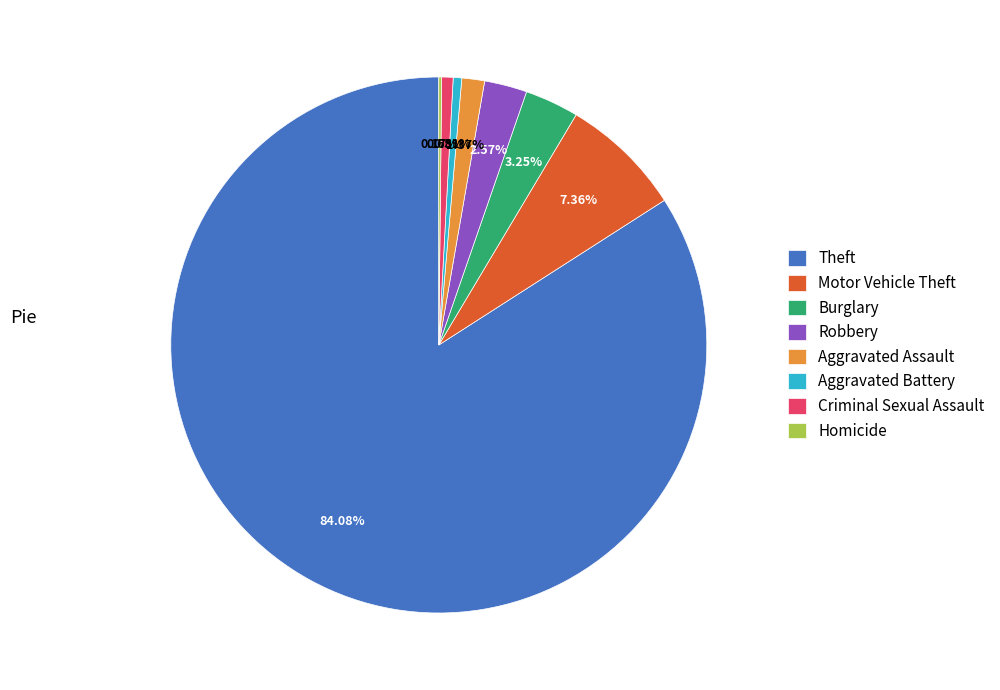

Combined, do Theft and Aggravated Battery account for over 50%?

Yes